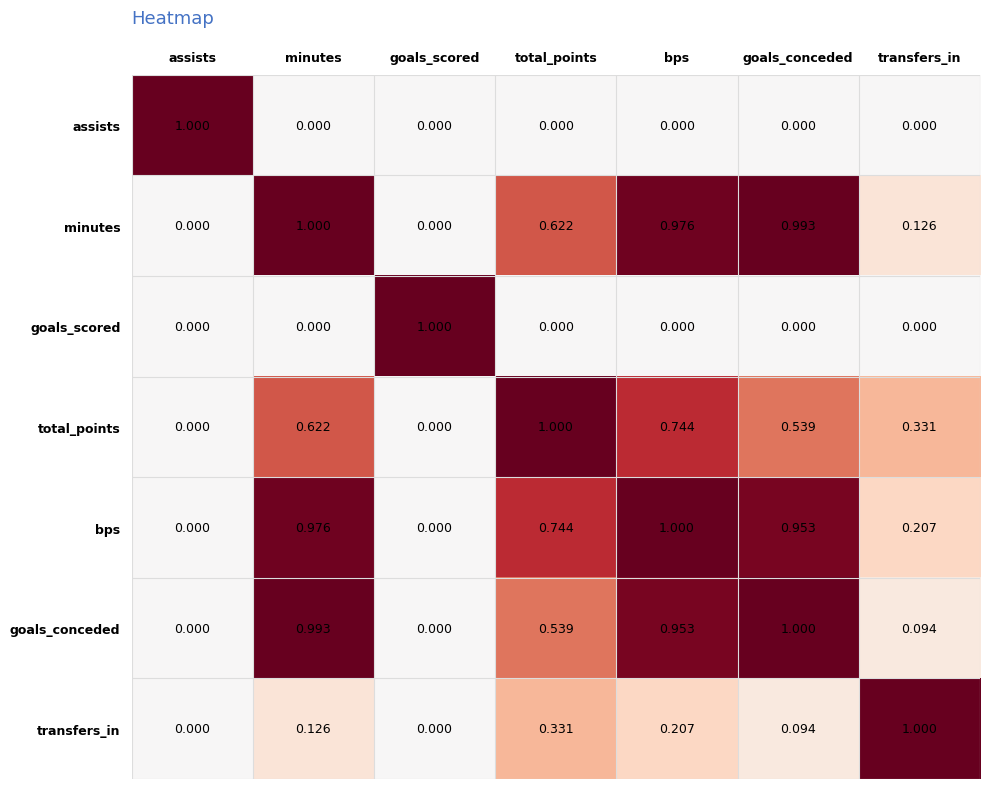

At which category is the sum across all series the highest?

bps